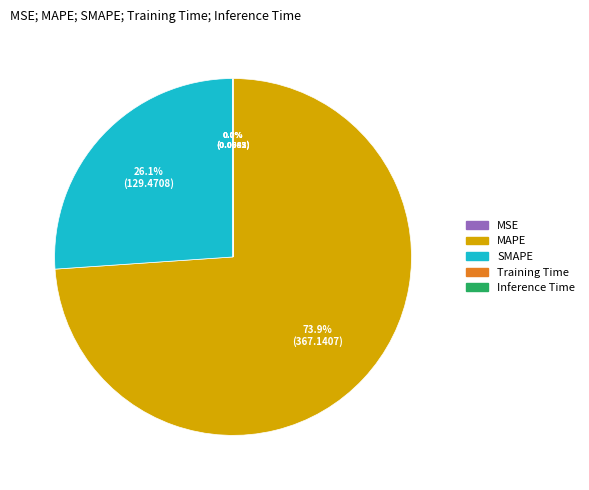

Which slice is the largest?

MAPE